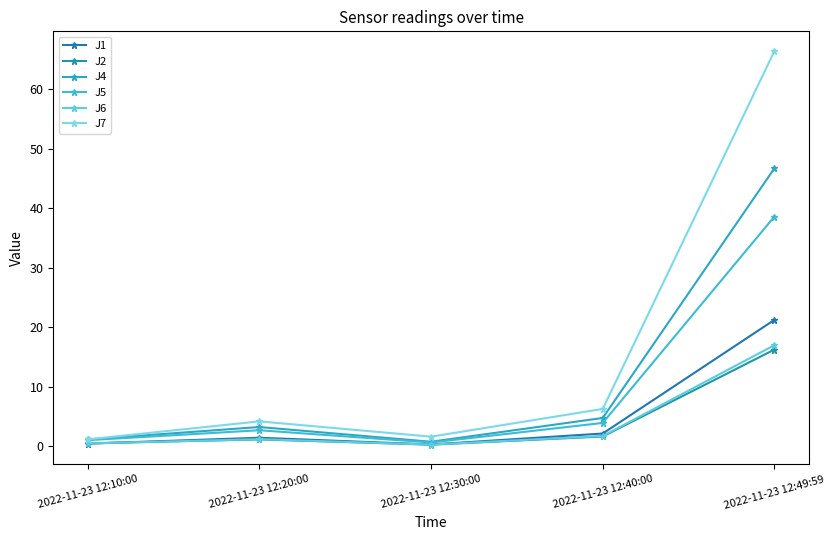

What is the difference between the J7 values at 2022-11-23 12:30:00 and 2022-11-23 12:20:00?

2.6